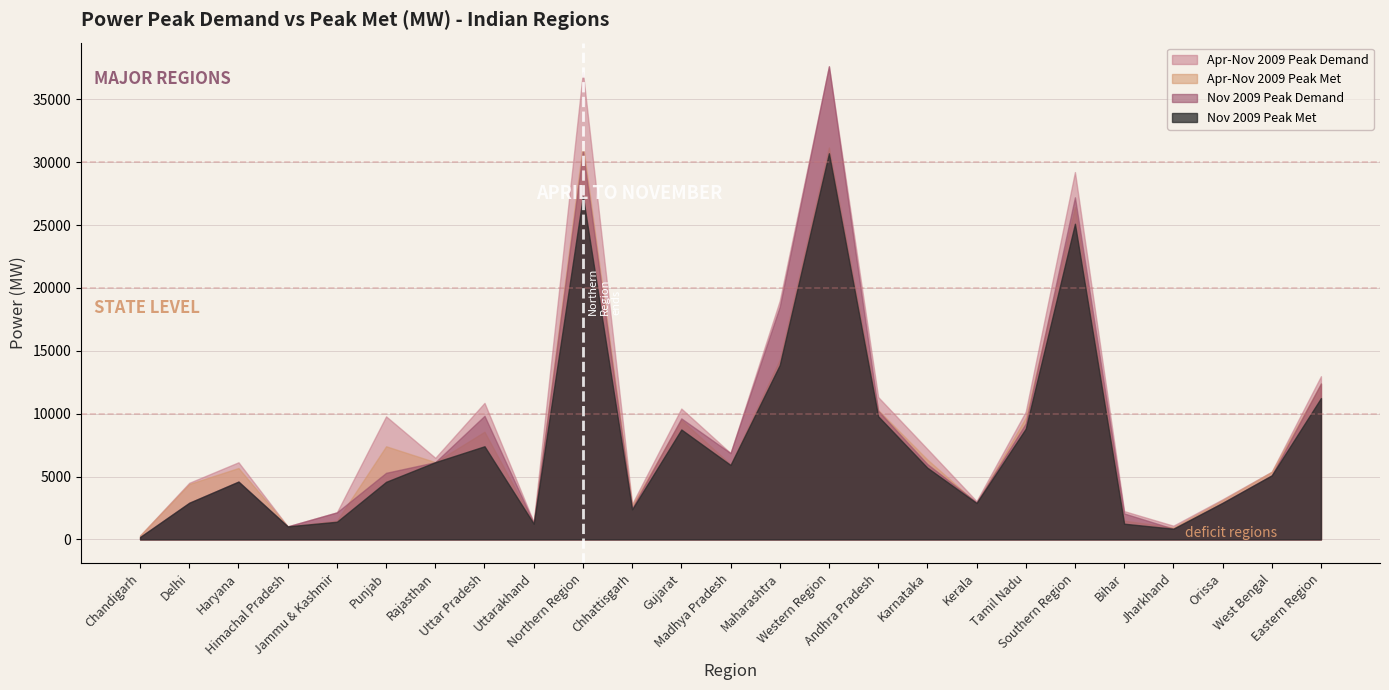

At which label does Nov 2009 Peak Met reach its minimum?

Chandigarh